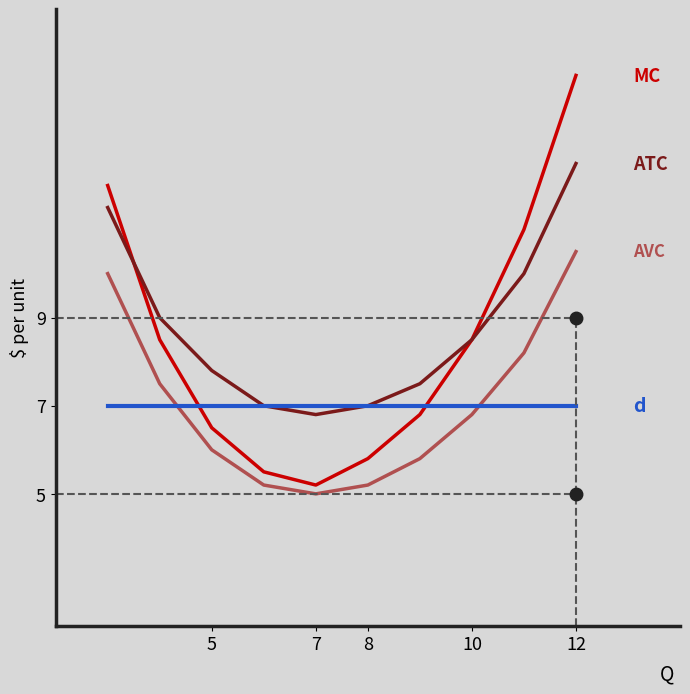

The value of d at 10 is 7.0. True or false?

True